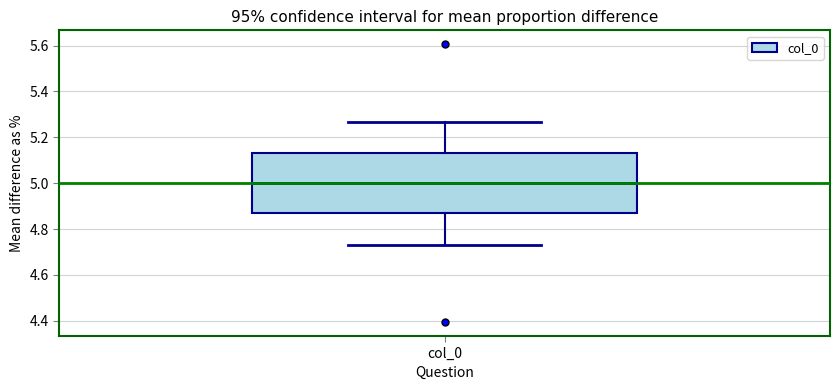

Read this box plot against the y-axis: the position of the median line, the range covered by the box, and the ends of both whiskers. The values are not printed on the chart, so give them approximately, as read against the axis.

median 5.00, box 4.86 to 5.14, whiskers 4.74 to 5.26